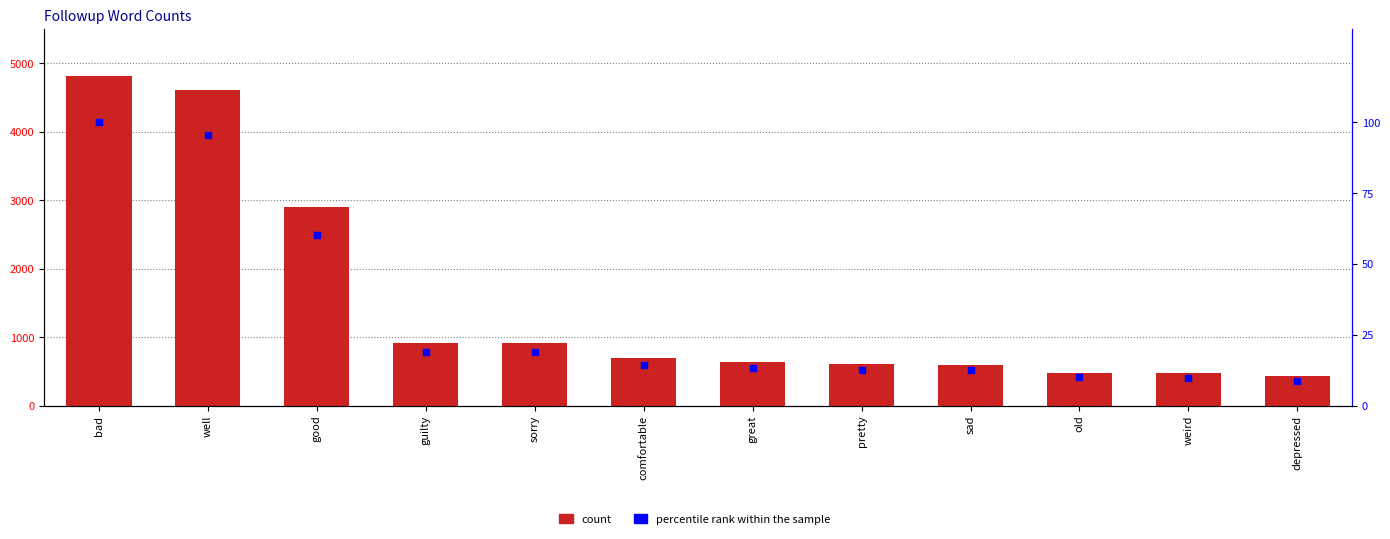

At how many categories does at least one series exceed 849?

5